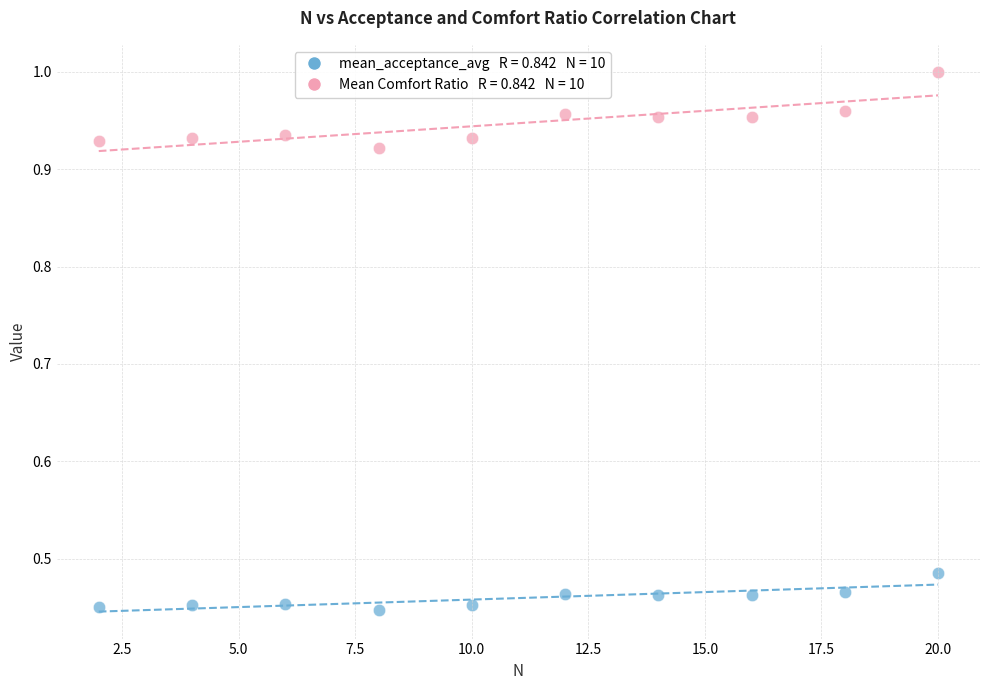

Across all data points, what is the range of Y values (max minus min)?

0.6